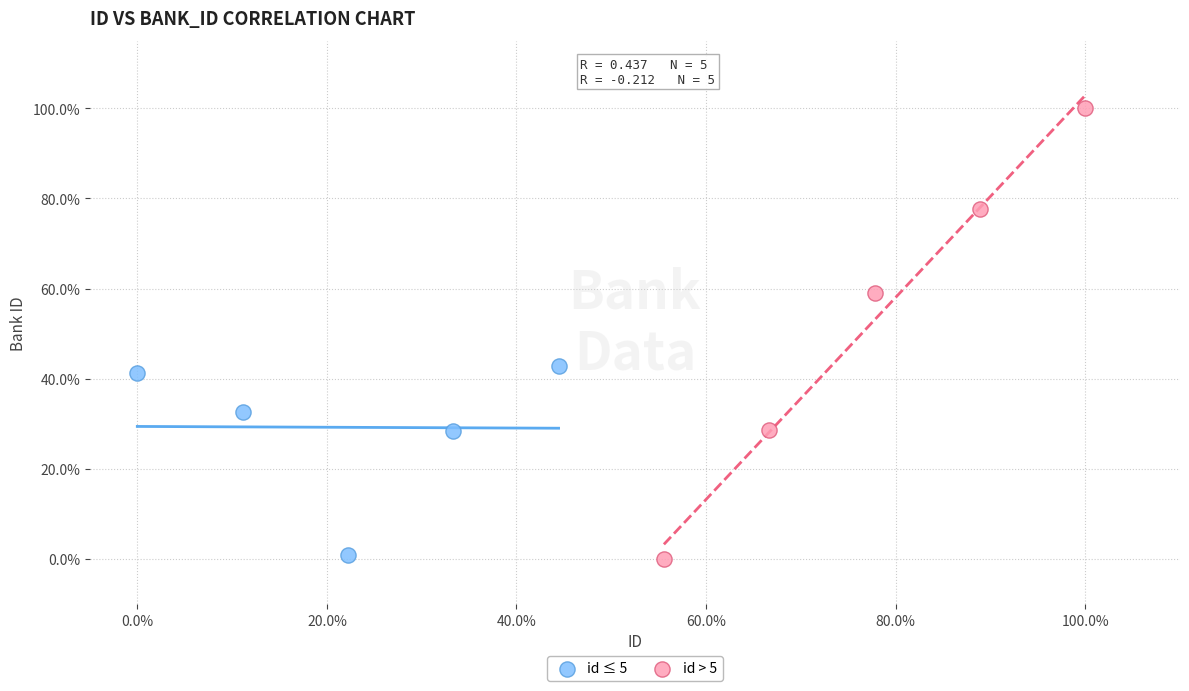

What are all the series names shown in the legend?

id ≤ 5, id > 5